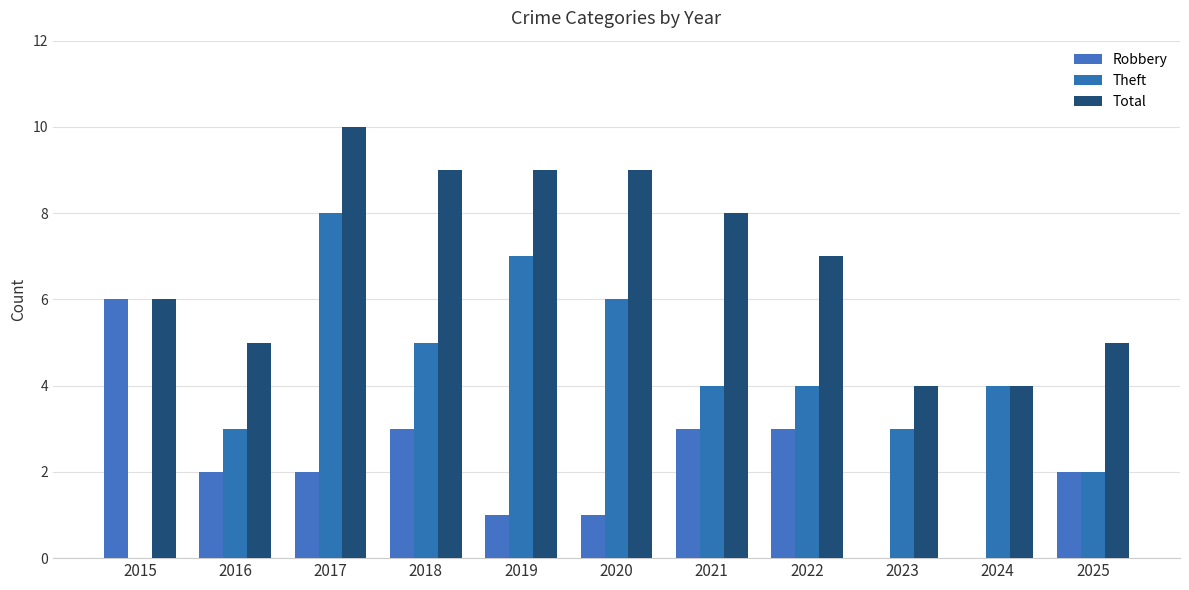

Which has a higher value, 2018 or 2017?

2018